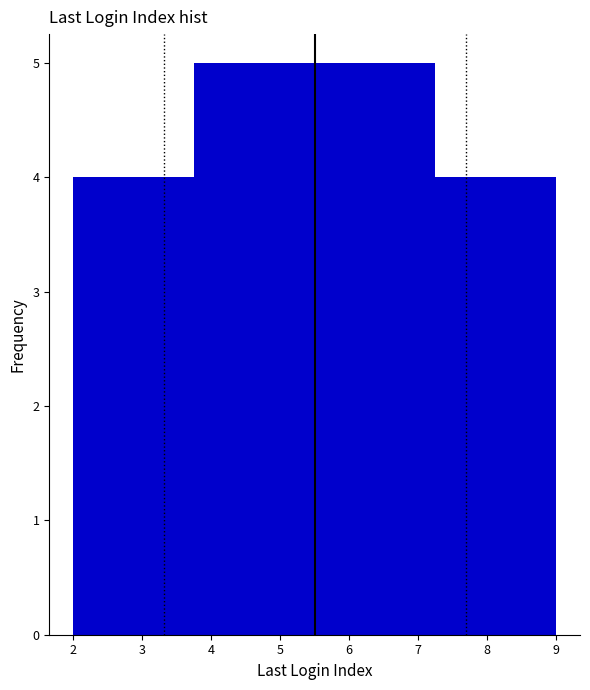

How tall is the bar that spans 5.5 to 6.4 on the x-axis? Neither the bar edges nor the heights are printed on the chart, so give them approximately, as read against the axes.

5